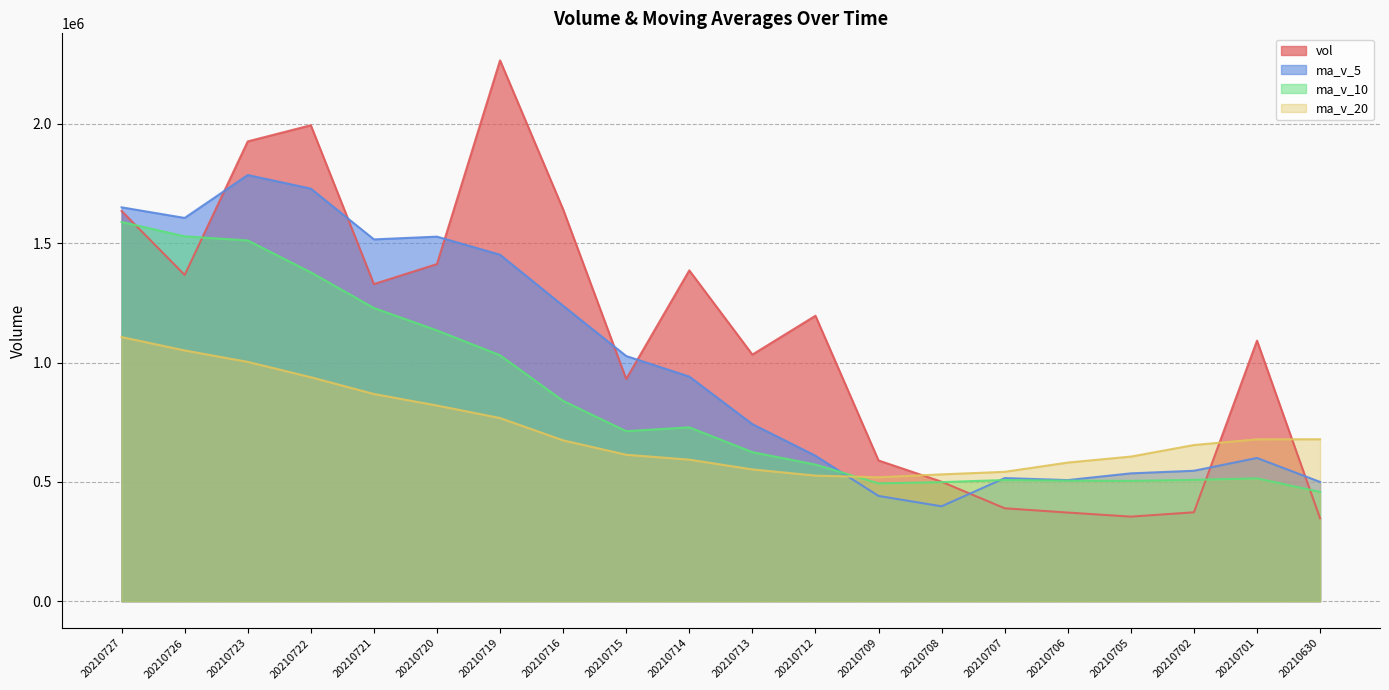

True or false: ma_v_5 and ma_v_20 intersect in this chart.

True